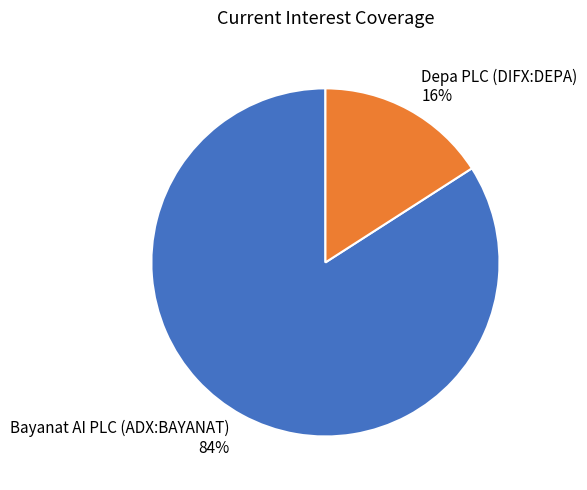

Which slice is the smallest?

Depa PLC (DIFX:DEPA)